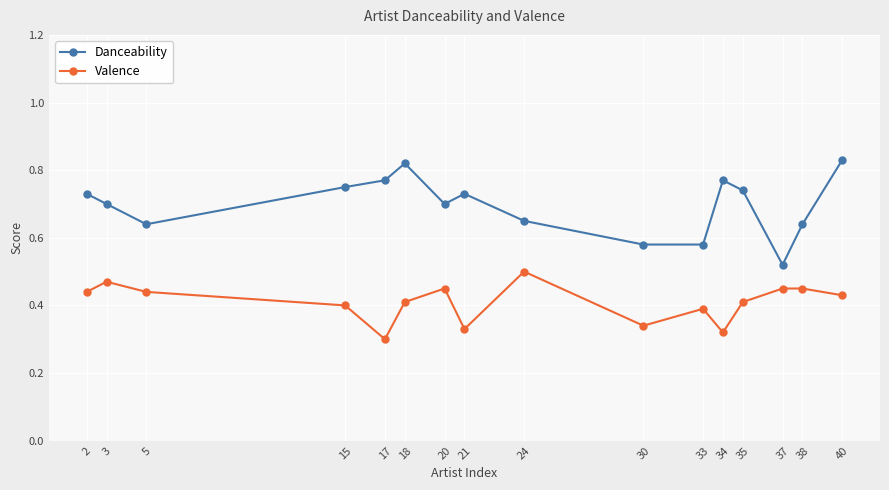

Is the value of Danceability at 33 greater than the value of Valence at 34?

Yes